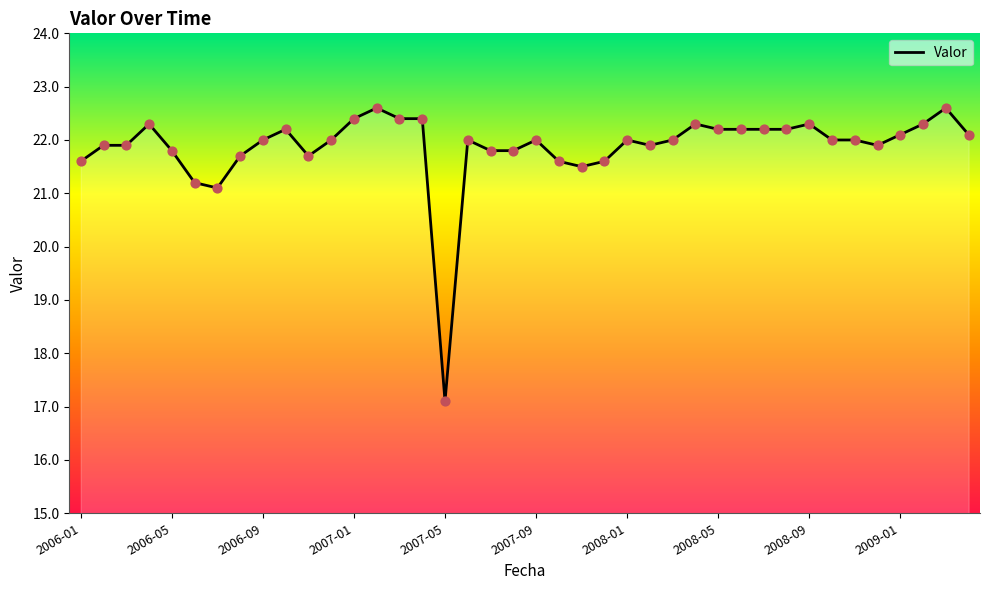

What is the difference between the maximum and minimum values?

5.5